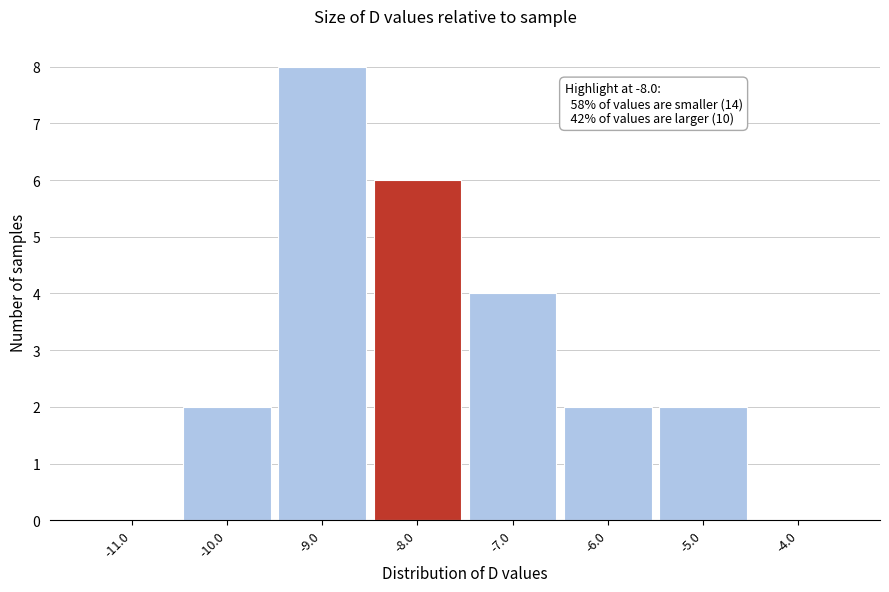

Which range on the x-axis has the tallest bar?

-9.5 to -8.5